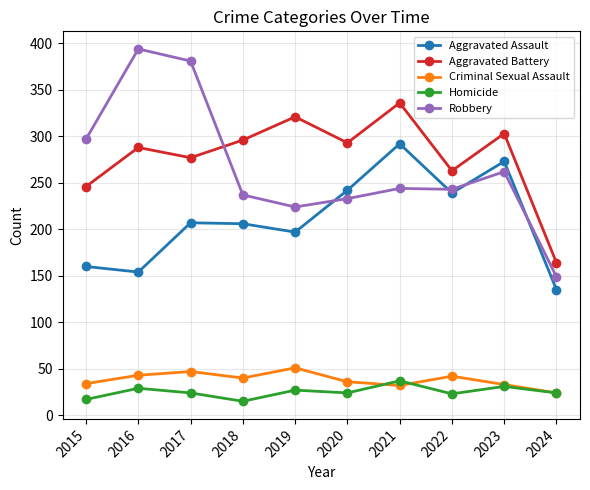

What is the value of the Robbery point at the 2nd from the left?

394